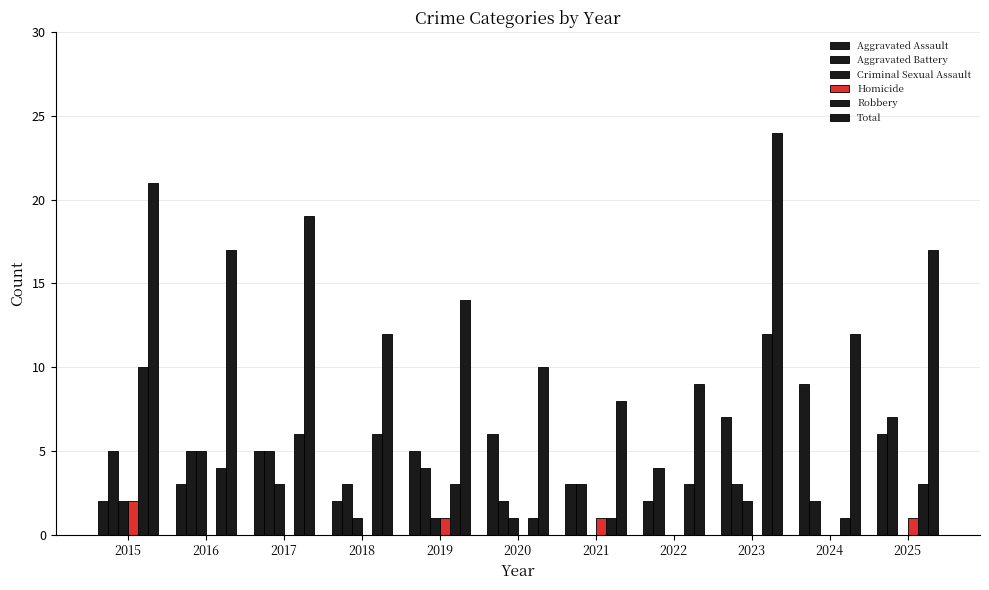

Count the Aggravated Assault values in the range 2 to 6.

9